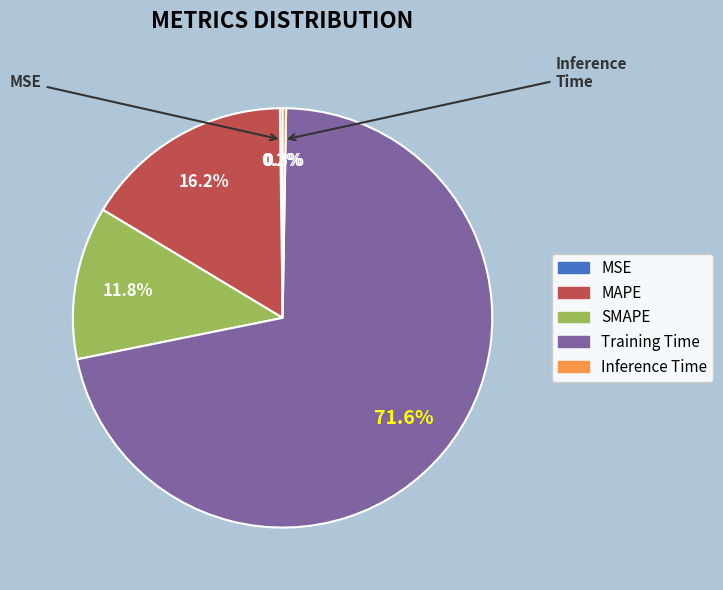

Does SMAPE represent more than half of the total?

No